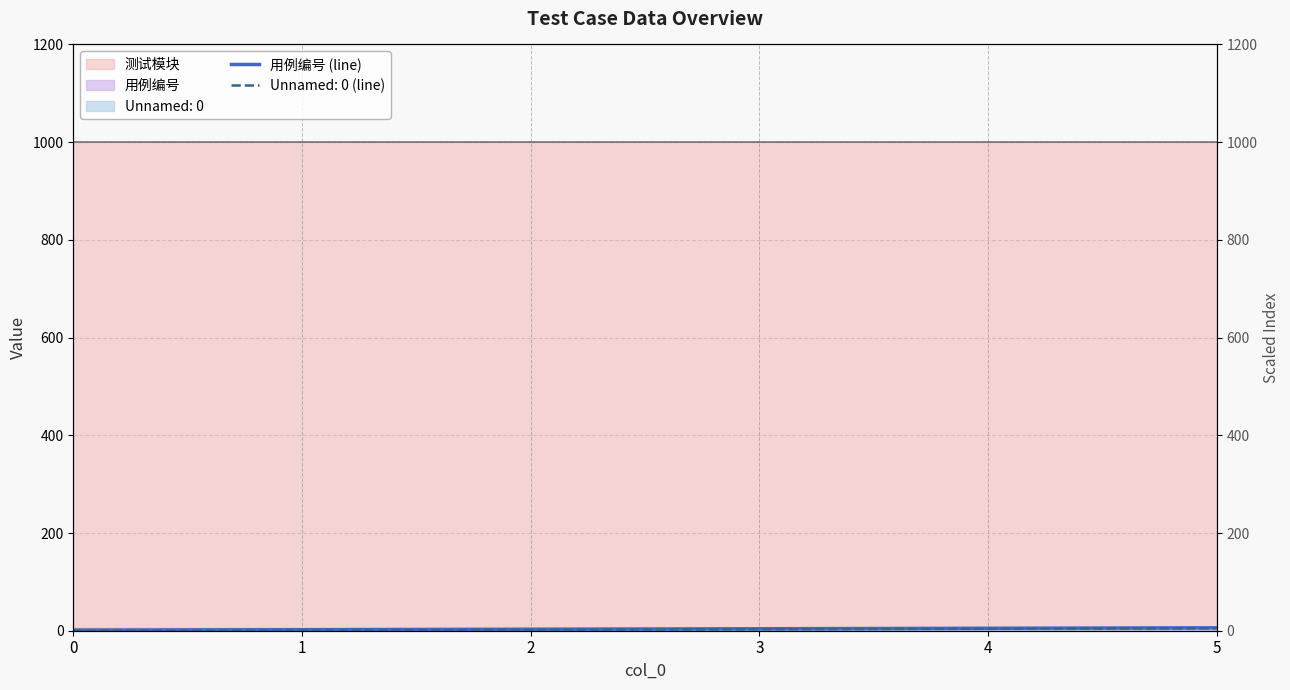

What is the average value?

4